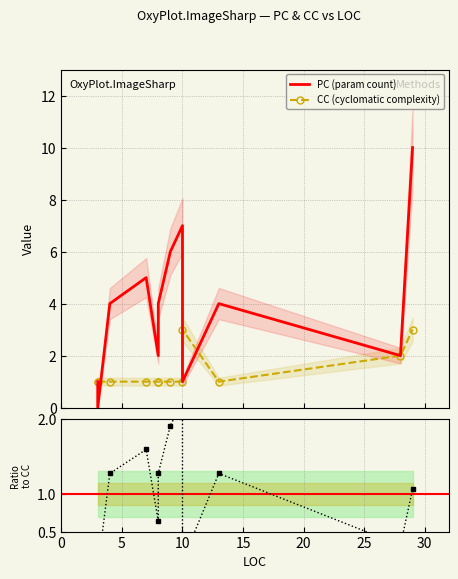

How many values in the CC series exceed 1?

3